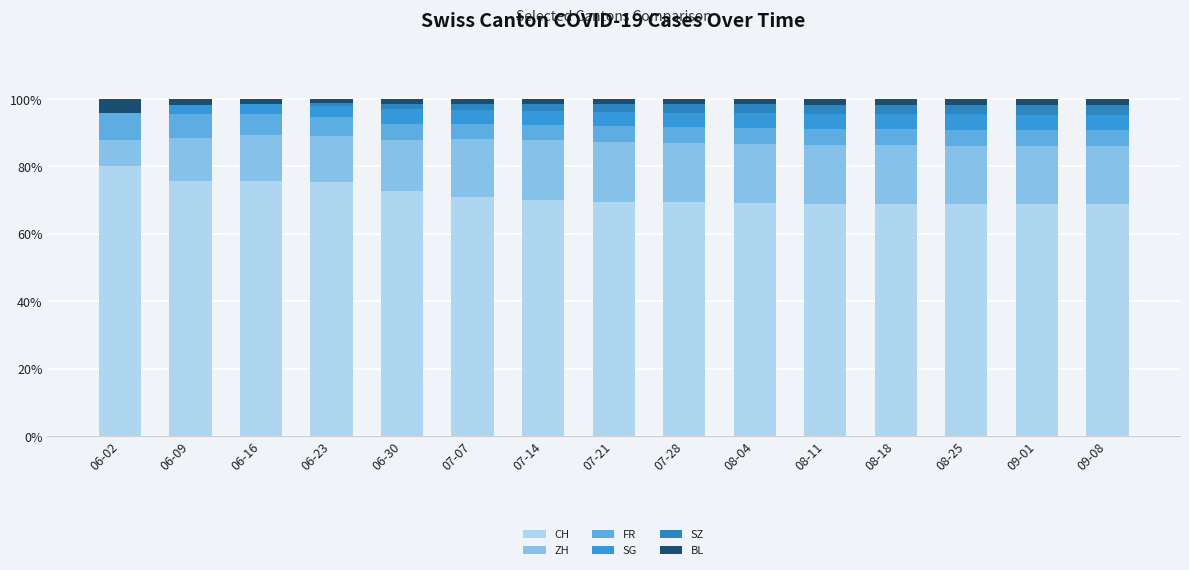

Are the bars horizontal?

No